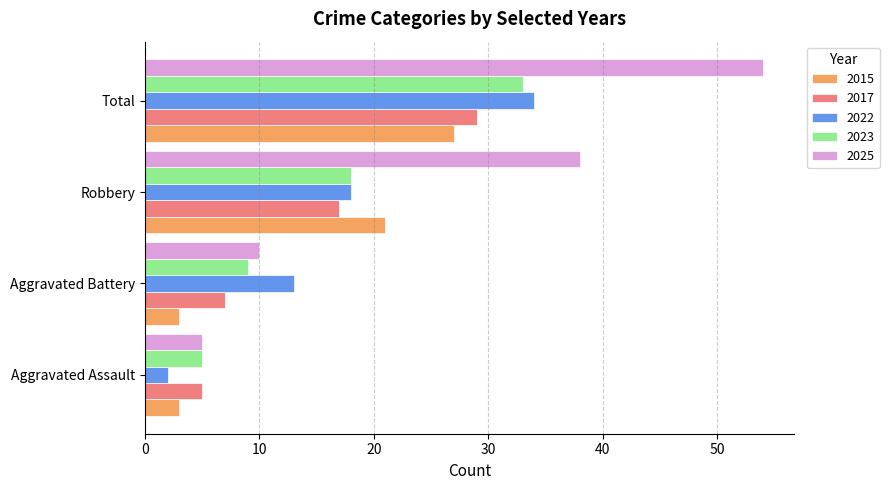

Rank the categories by 2017 value from highest to lowest.

Total, Robbery, Aggravated Battery, Aggravated Assault